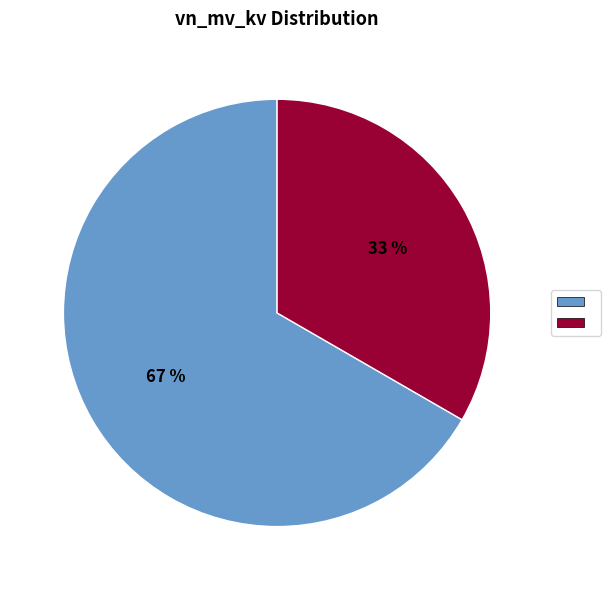

To the nearest percent, what is the average slice percentage?

50%